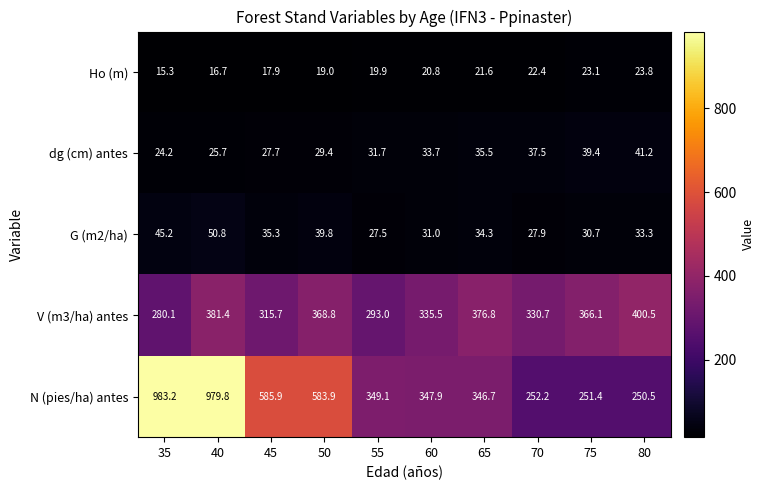

Which series has the widest spread of values?

N (pies/ha) antes